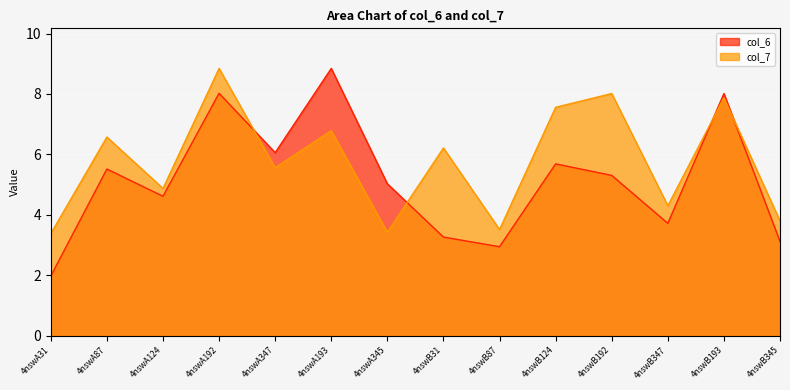

Read the col_7 value at 4nswA192.

8.8